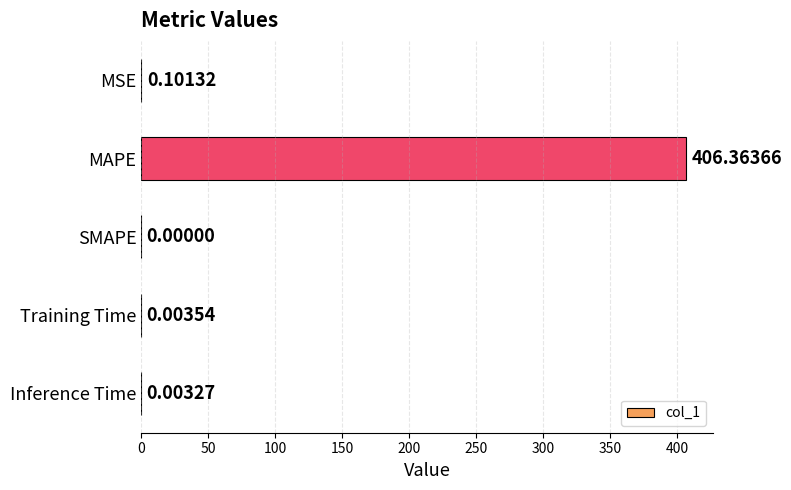

What is the sum of all values?

406.5